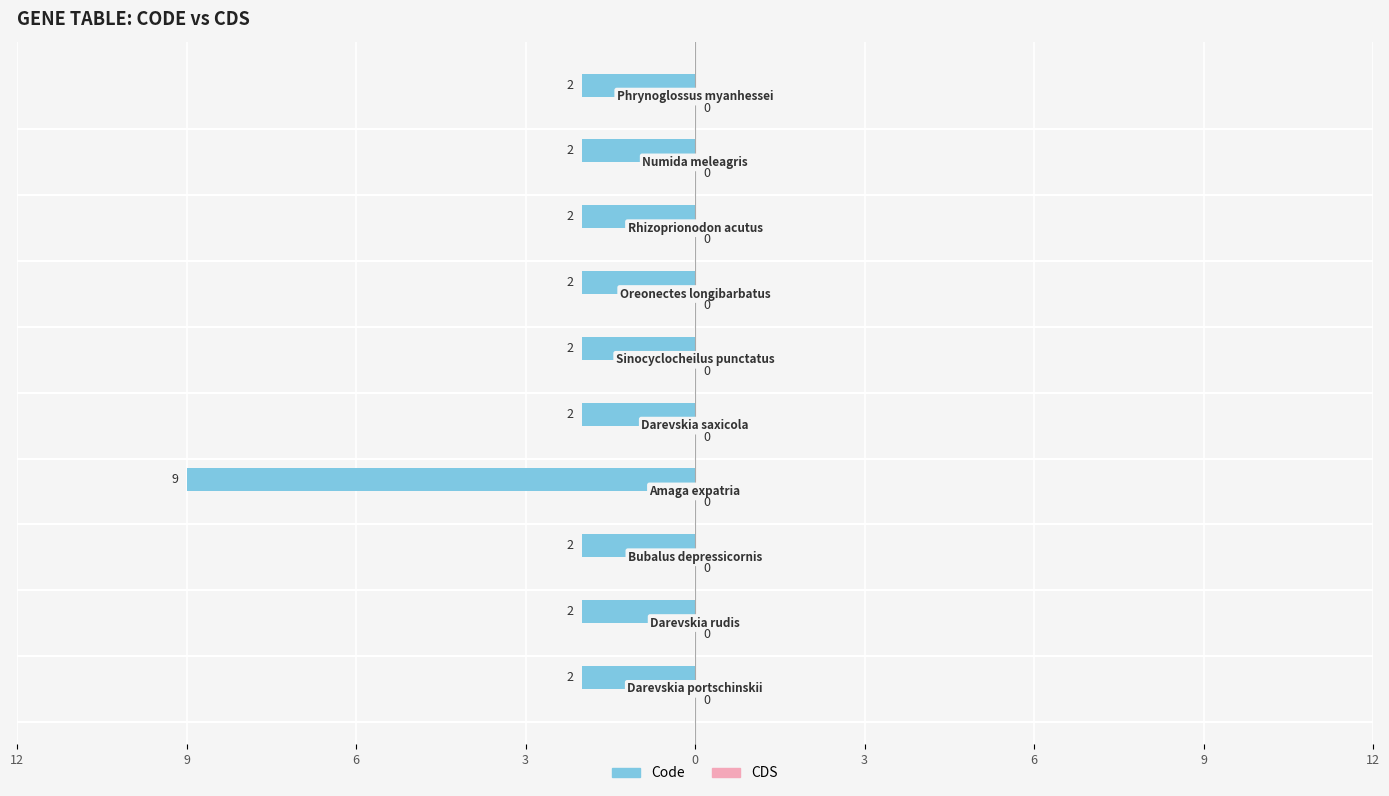

Does the chart contain any negative values?

Yes